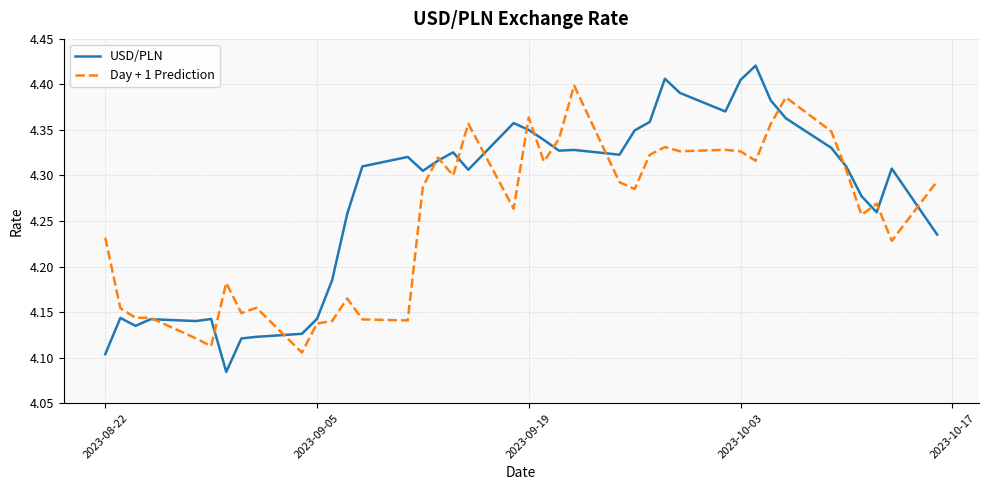

Which series has the largest total across all categories?

USD/PLN